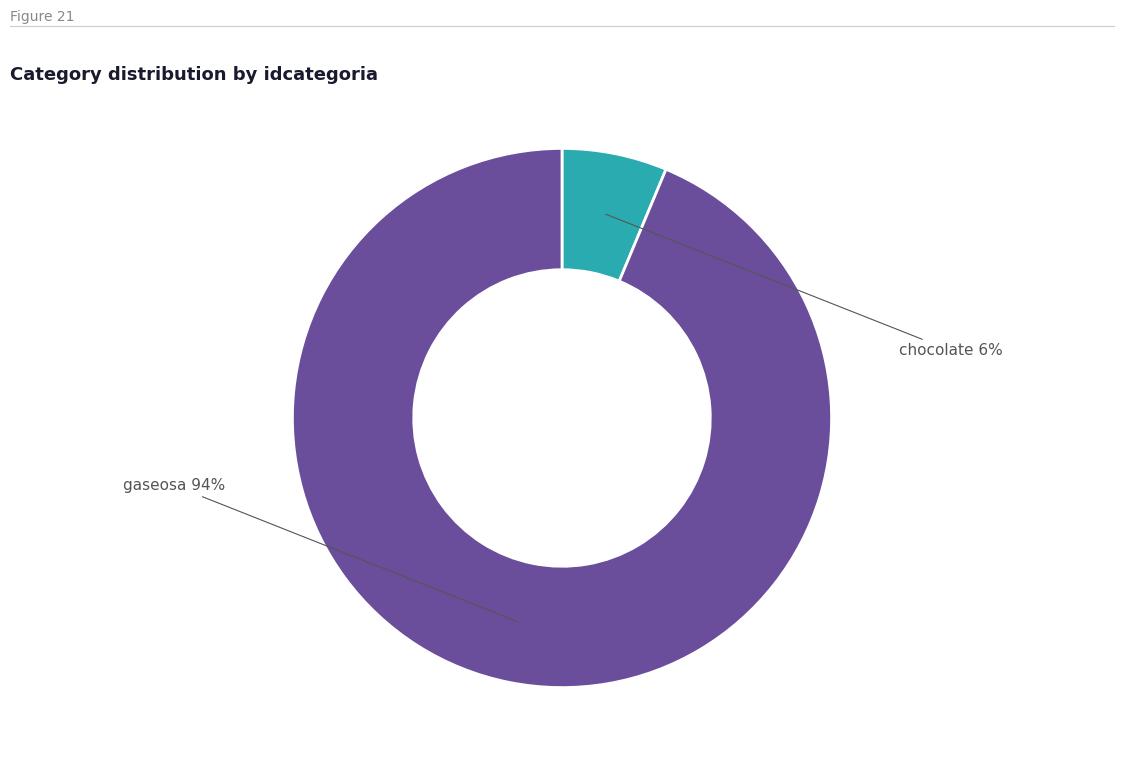

To the nearest percent, what is the combined percentage of chocolate and gaseosa?

100%